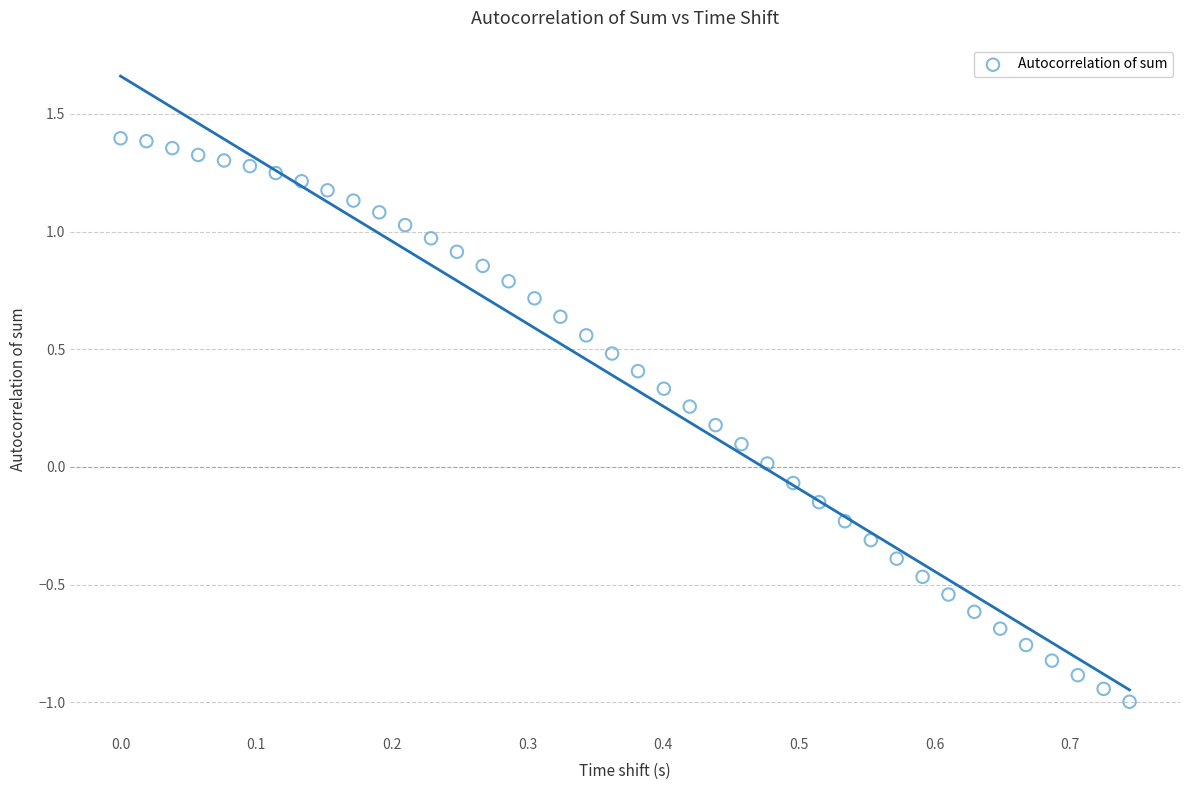

What is the range of X values (max minus min)?

0.7